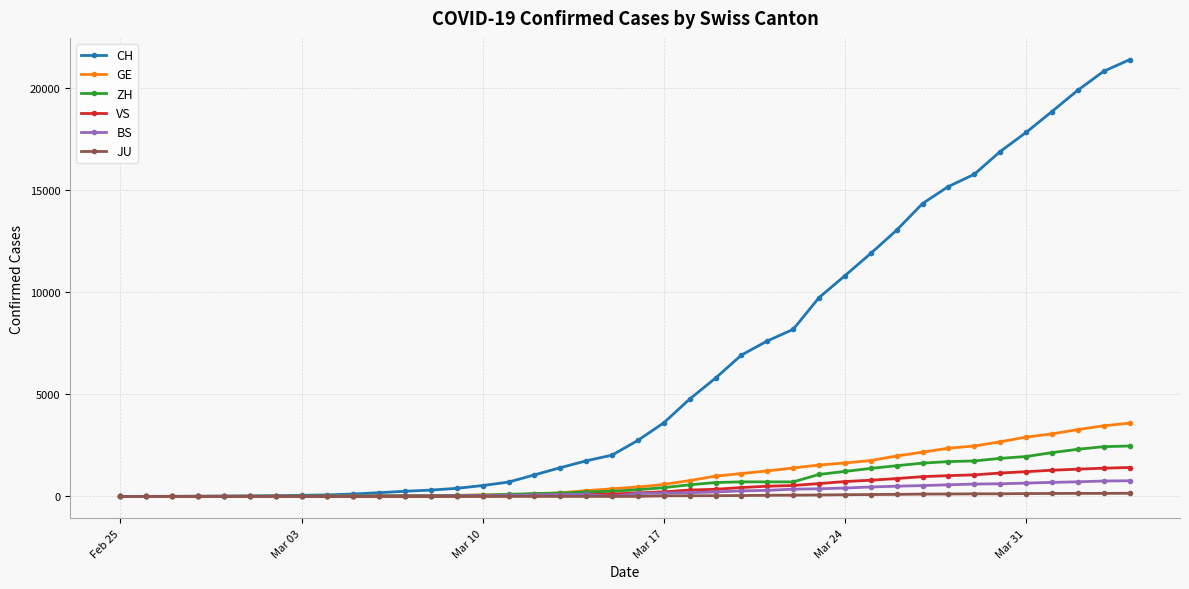

Which series has the largest total across all categories?

CH